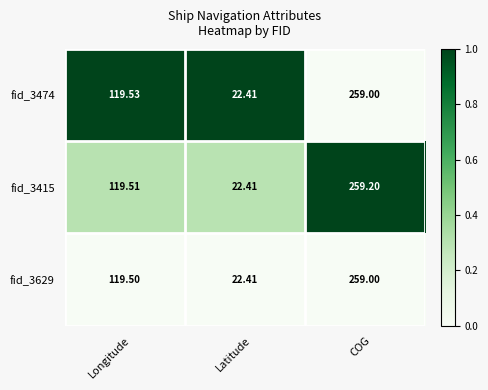

Rank the series at Longitude from lowest to highest value.

fid_3629, fid_3415, fid_3474